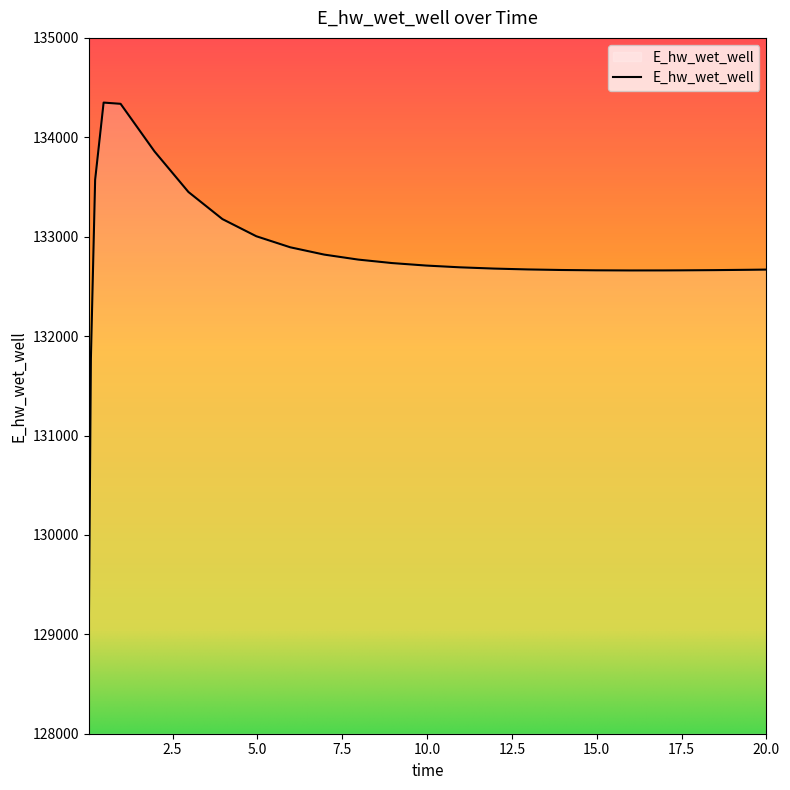

How many lines are shown in the chart?

1